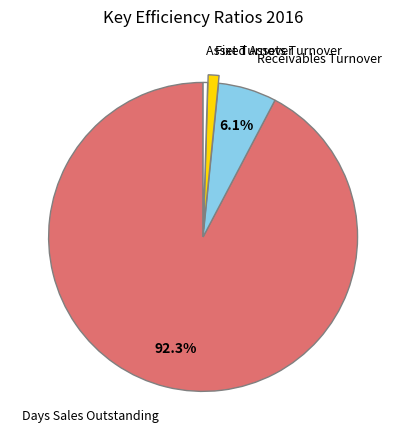

Is there a majority slice in this chart?

Yes